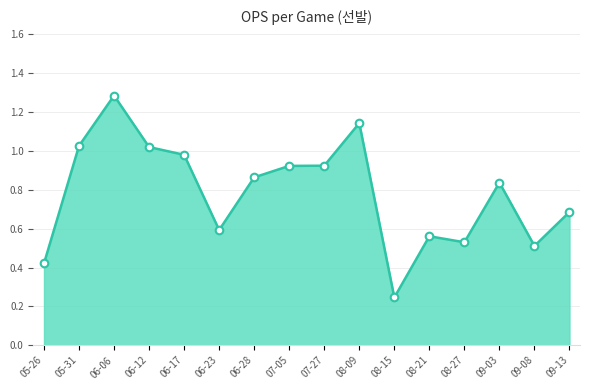

What is the change in value from 05-26 to 06-17?

+0.6